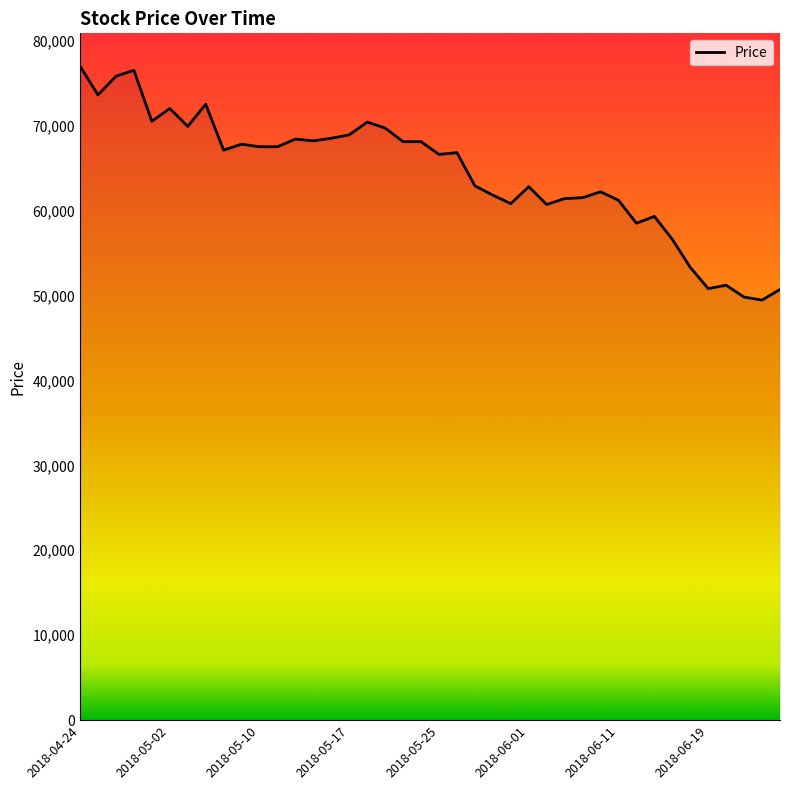

What is the maximum value shown in the chart?

77000